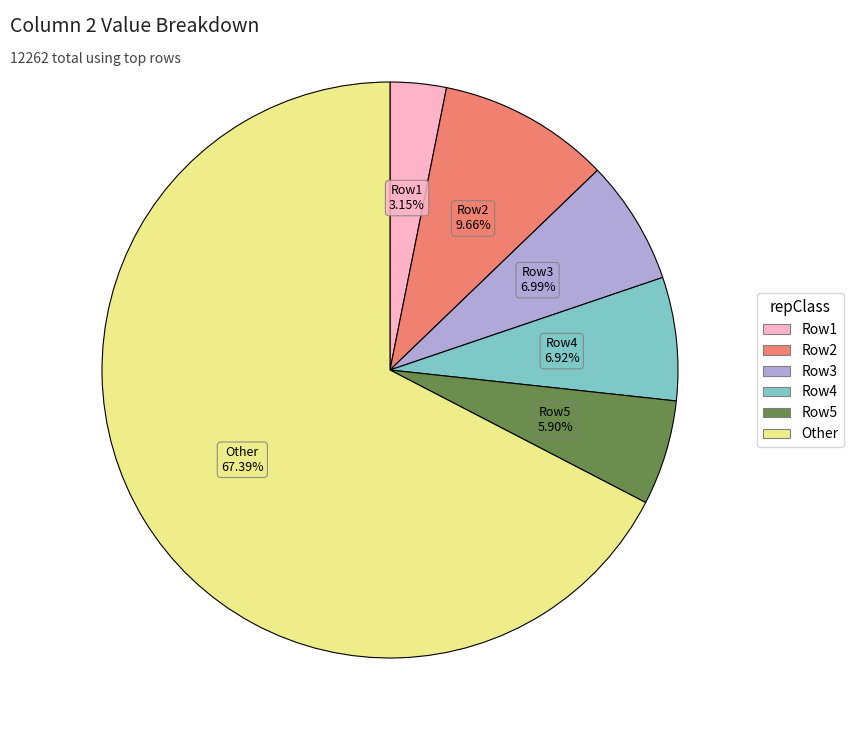

Does any single category account for the majority?

Yes